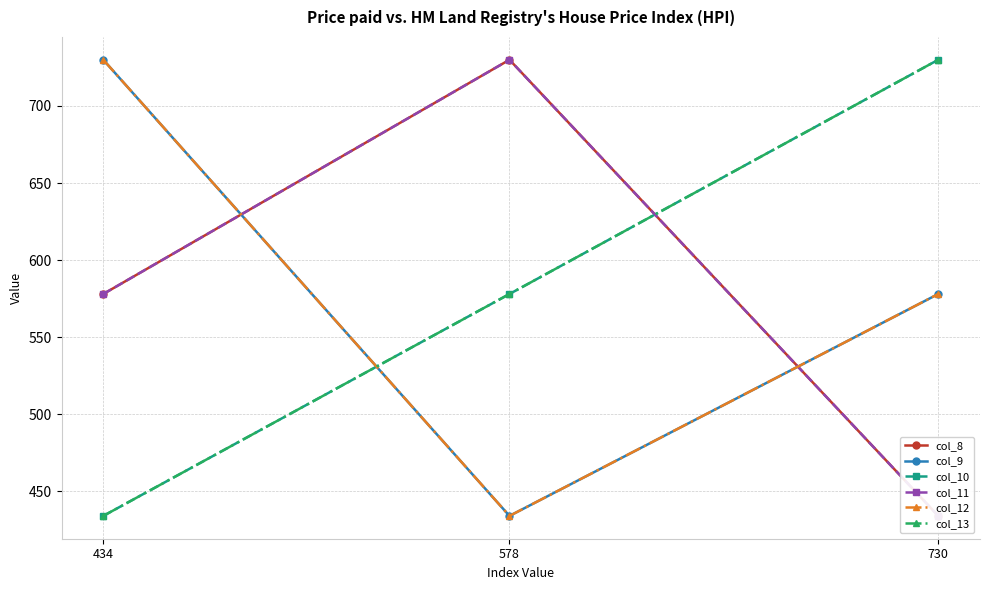

What is the average value of the col_8 series?

581